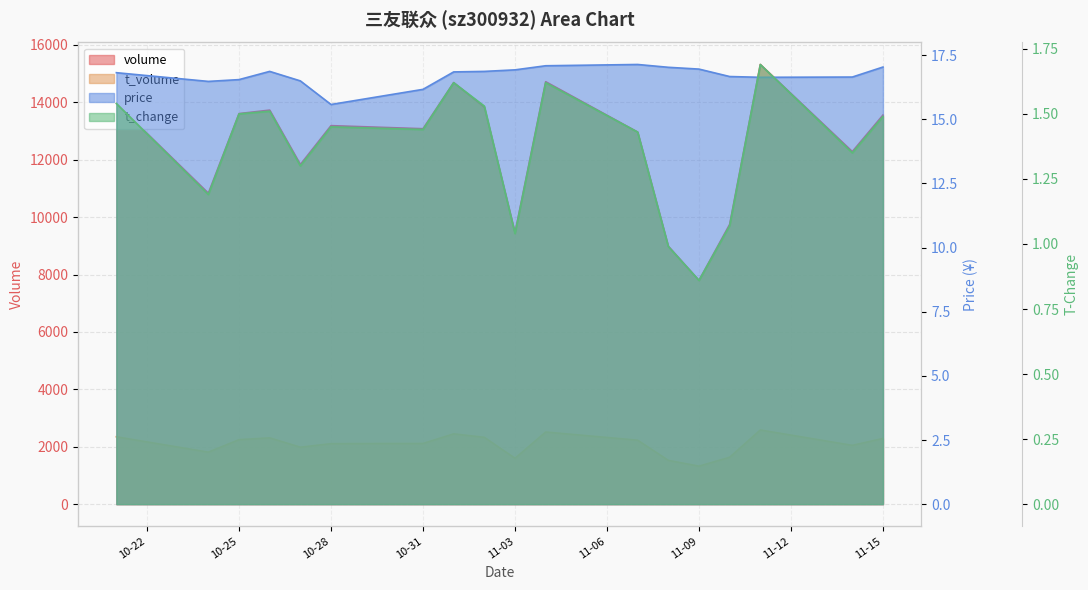

Reading left to right, extract all data points from this chart.

volume: 13958.0	10834.0	13608.0	13729.0	11833.0	13188.0	13081.0	14689.0	13831.0	9455.0	14719.0	12965.0	8986.0	7796.0	9746.0	15319.0	12283.0	13556.0
t_volume: 2347.0	1812.0	2247.0	2309.0	1984.0	2107.0	2114.0	2449.0	2328.0	1598.0	2513.0	2228.0	1525.0	1324.0	1633.0	2584.0	2048.0	2290.0
price: 16.8	16.5	16.6	16.9	16.5	15.6	16.2	16.9	16.9	16.9	17.1	17.1	17.0	17.0	16.7	16.6	16.6	17.0
t_change: 1.5	1.2	1.5	1.5	1.3	1.4	1.4	1.6	1.5	1.0	1.6	1.4	1.0	0.9	1.1	1.7	1.4	1.5